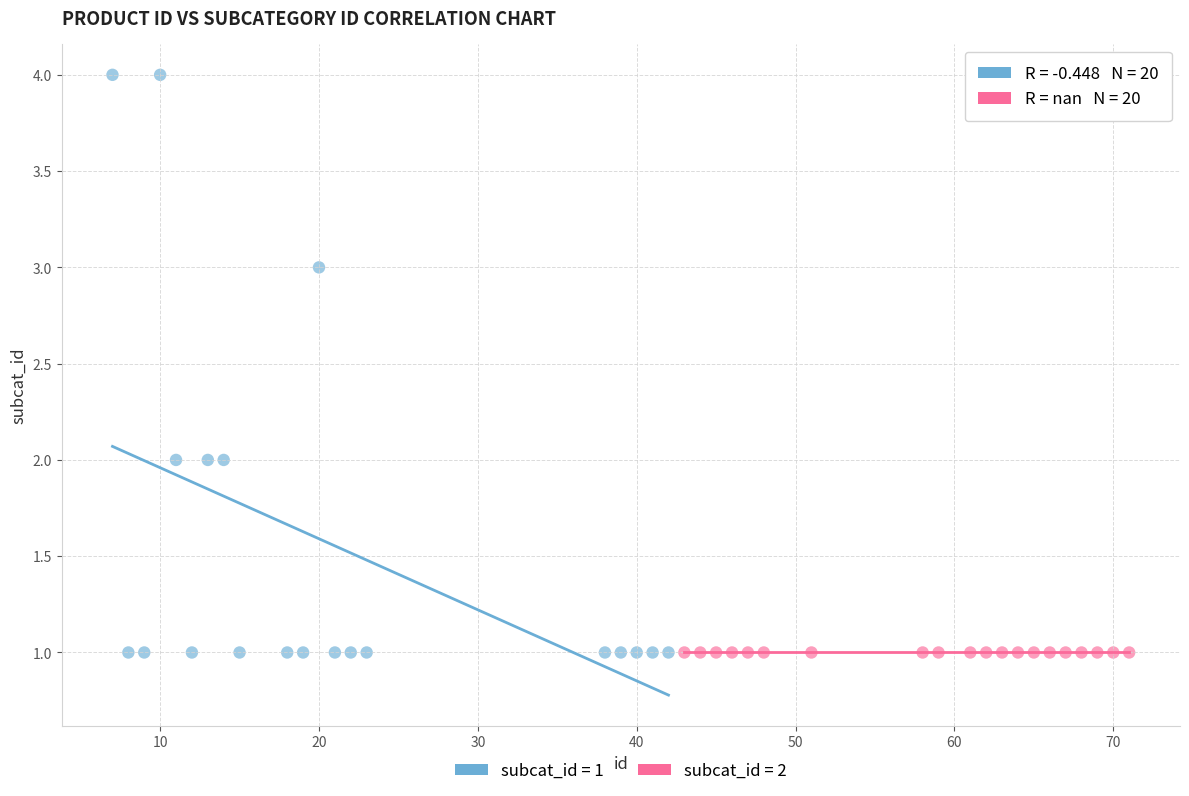

Which series reaches the maximum Y coordinate?

subcat_id = 1